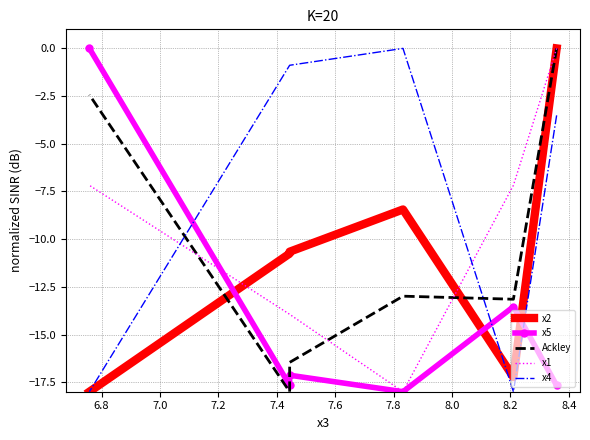

List the series in order of their peak value, lowest first.

x2, x5, Ackley, x1, x4